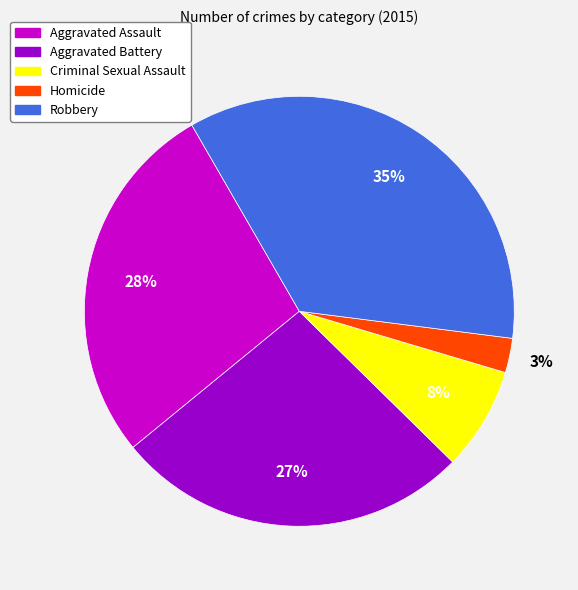

What percentage is the Homicide slice, to the nearest percent?

3%